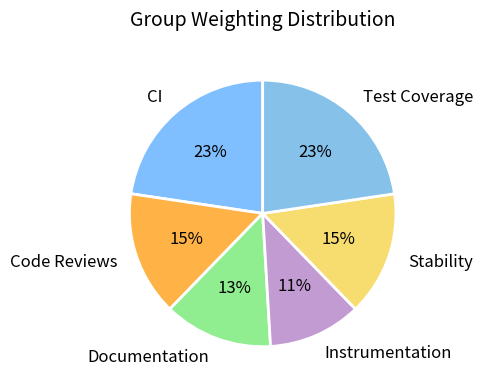

Is it true that Stability is 15% of the pie?

True